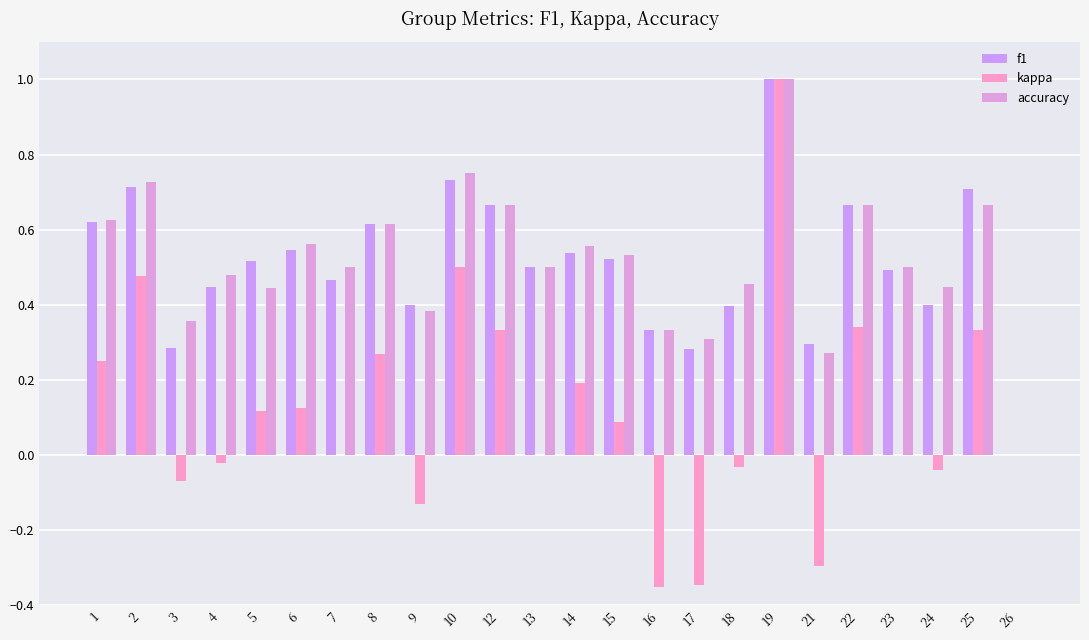

What is the sum of all kappa values?

2.7